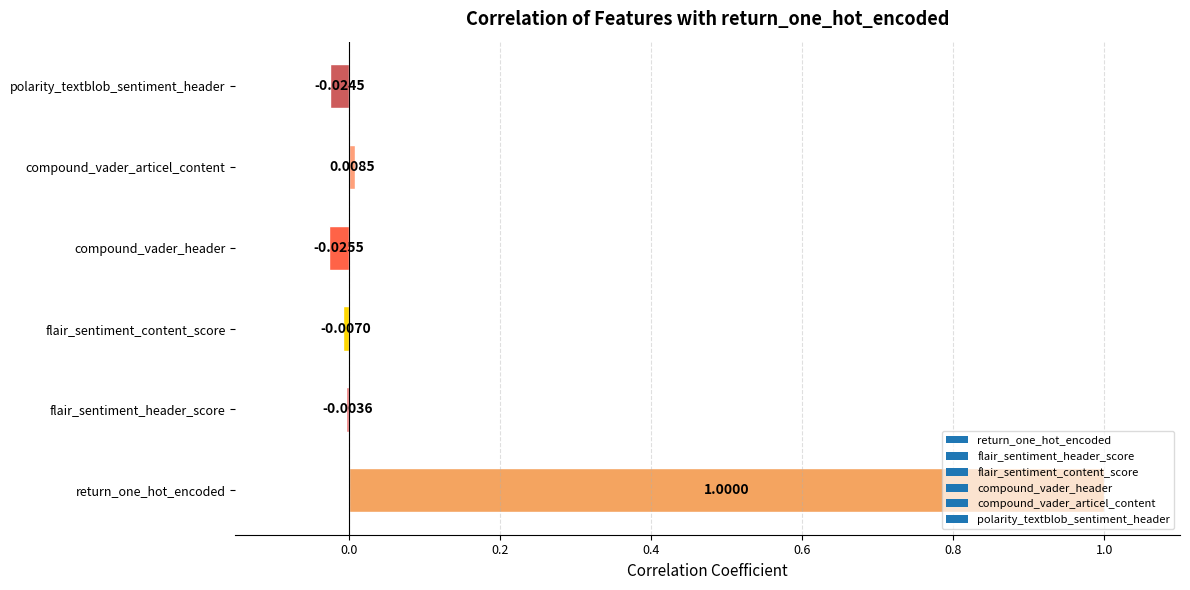

Count the number of data series in this chart.

1